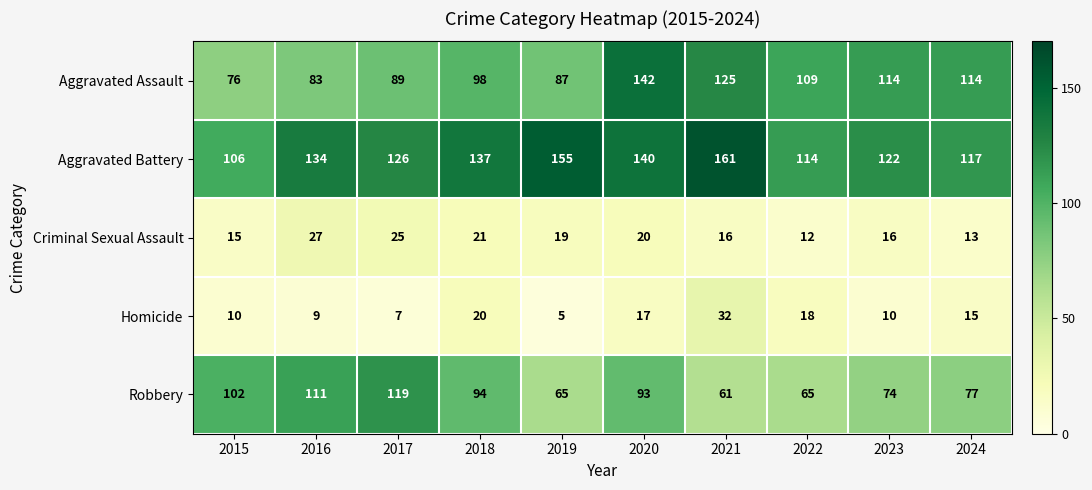

What is the difference between the highest and lowest values at 2023?

112